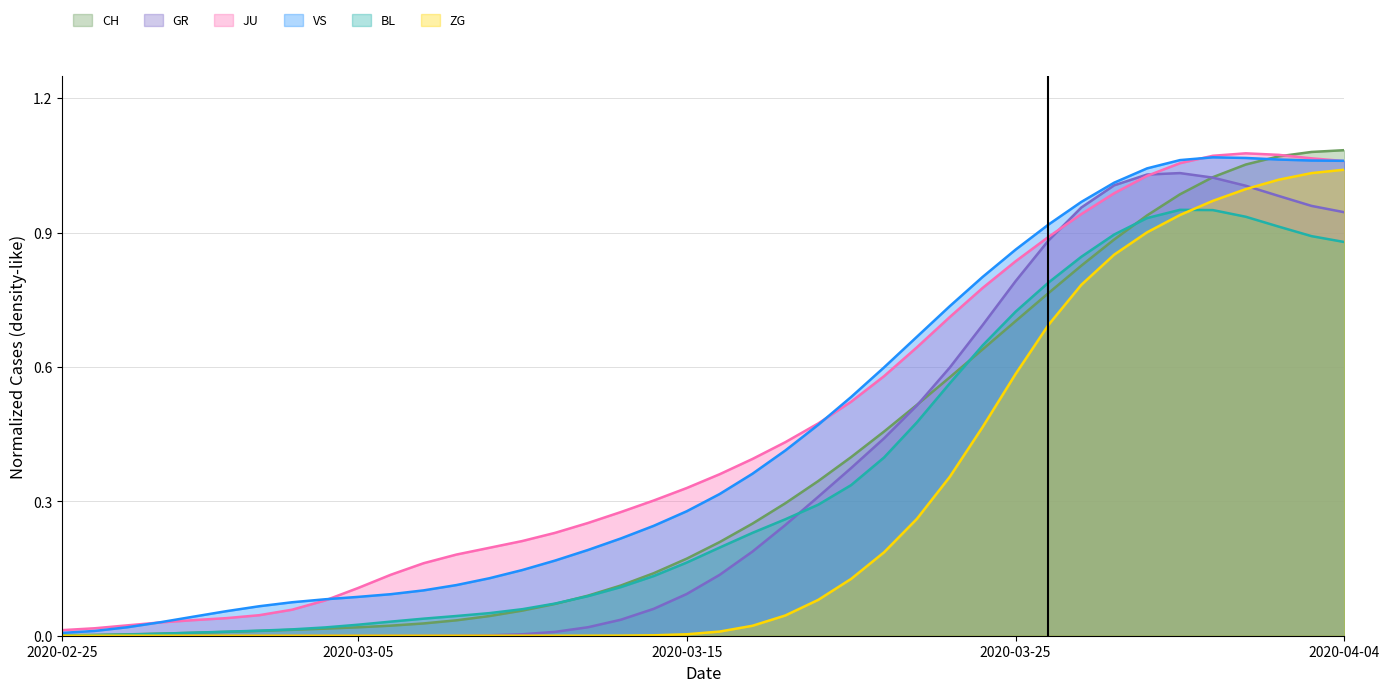

Reading left to right, list all the values displayed in this chart.

CH: 0.0	0.0	0.0	0.0	0.0	0.0	0.0	0.0	0.0	0.0	0.0	0.0	0.0	0.0	0.1	0.1	0.1	0.1	0.1	0.2	0.2	0.3	0.3	0.3	0.4	0.5	0.5	0.6	0.6	0.7	0.8	0.8	0.9	0.9	1.0	1.0	1.1	1.1	1.1	1.1
GR: 0.0	0.0	0.0	0.0	0.0	0.0	0.0	0.0	0.0	0.0	0.0	0.0	0.0	0.0	0.0	0.0	0.0	0.0	0.1	0.1	0.1	0.2	0.2	0.3	0.4	0.4	0.5	0.6	0.7	0.8	0.9	1.0	1.0	1.0	1.0	1.0	1.0	1.0	1.0	0.9
JU: 0.0	0.0	0.0	0.0	0.0	0.0	0.0	0.1	0.1	0.1	0.1	0.2	0.2	0.2	0.2	0.2	0.3	0.3	0.3	0.3	0.4	0.4	0.4	0.5	0.5	0.6	0.6	0.7	0.8	0.8	0.9	0.9	1.0	1.0	1.1	1.1	1.1	1.1	1.1	1.1
VS: 0.0	0.0	0.0	0.0	0.0	0.1	0.1	0.1	0.1	0.1	0.1	0.1	0.1	0.1	0.1	0.2	0.2	0.2	0.2	0.3	0.3	0.4	0.4	0.5	0.5	0.6	0.7	0.7	0.8	0.9	0.9	1.0	1.0	1.0	1.1	1.1	1.1	1.1	1.1	1.1
BL: 0.0	0.0	0.0	0.0	0.0	0.0	0.0	0.0	0.0	0.0	0.0	0.0	0.0	0.1	0.1	0.1	0.1	0.1	0.1	0.2	0.2	0.2	0.3	0.3	0.3	0.4	0.5	0.6	0.6	0.7	0.8	0.8	0.9	0.9	1.0	1.0	0.9	0.9	0.9	0.9
ZG: 0.0	0.0	0.0	0.0	0.0	0.0	0.0	0.0	0.0	0.0	0.0	0.0	0.0	0.0	0.0	0.0	0.0	0.0	0.0	0.0	0.0	0.0	0.0	0.1	0.1	0.2	0.3	0.4	0.5	0.6	0.7	0.8	0.9	0.9	0.9	1.0	1.0	1.0	1.0	1.0